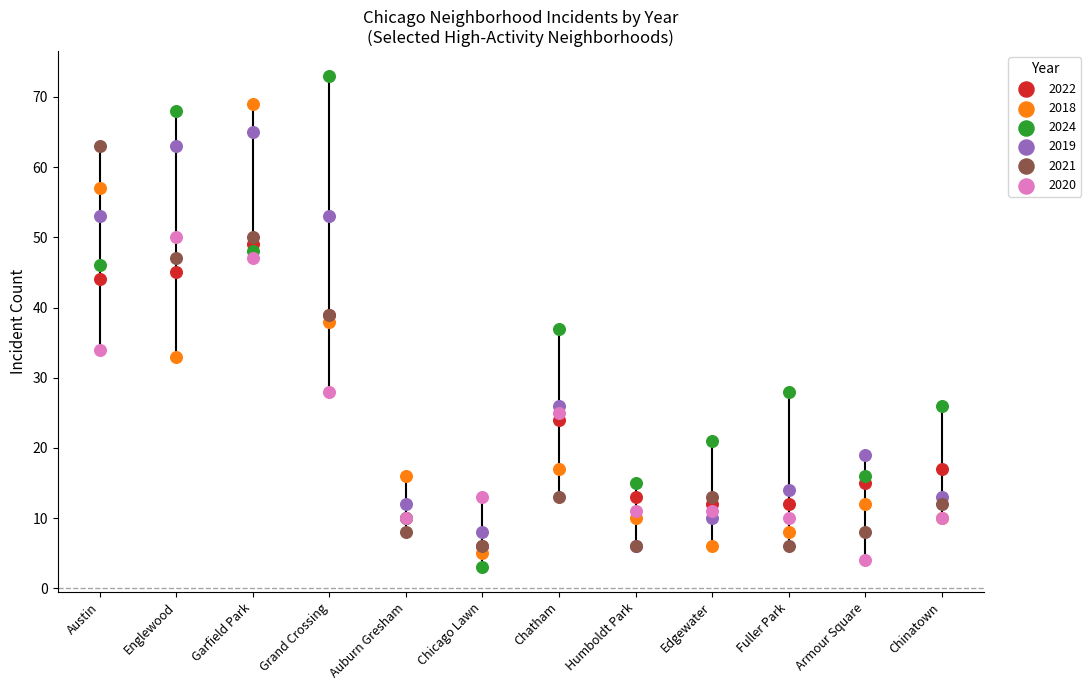

Which series has the largest total across all categories?

2024